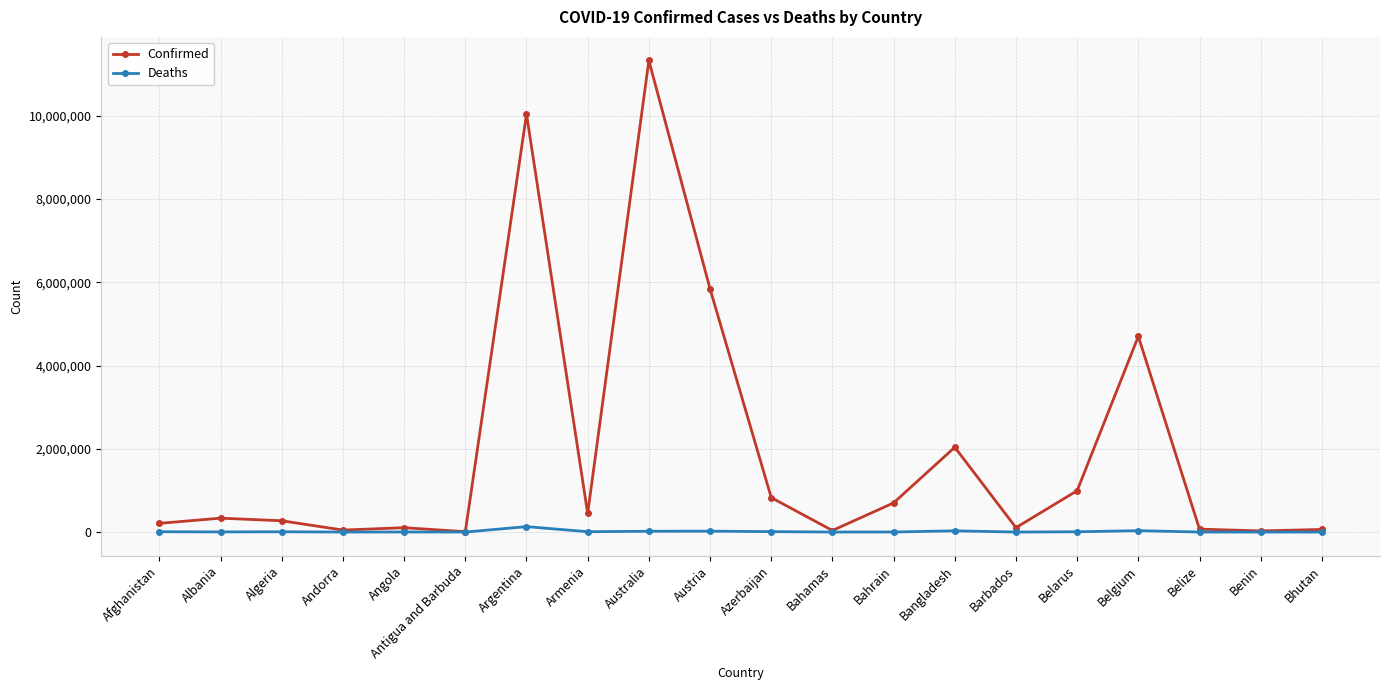

What is the maximum value for Confirmed?

11330342